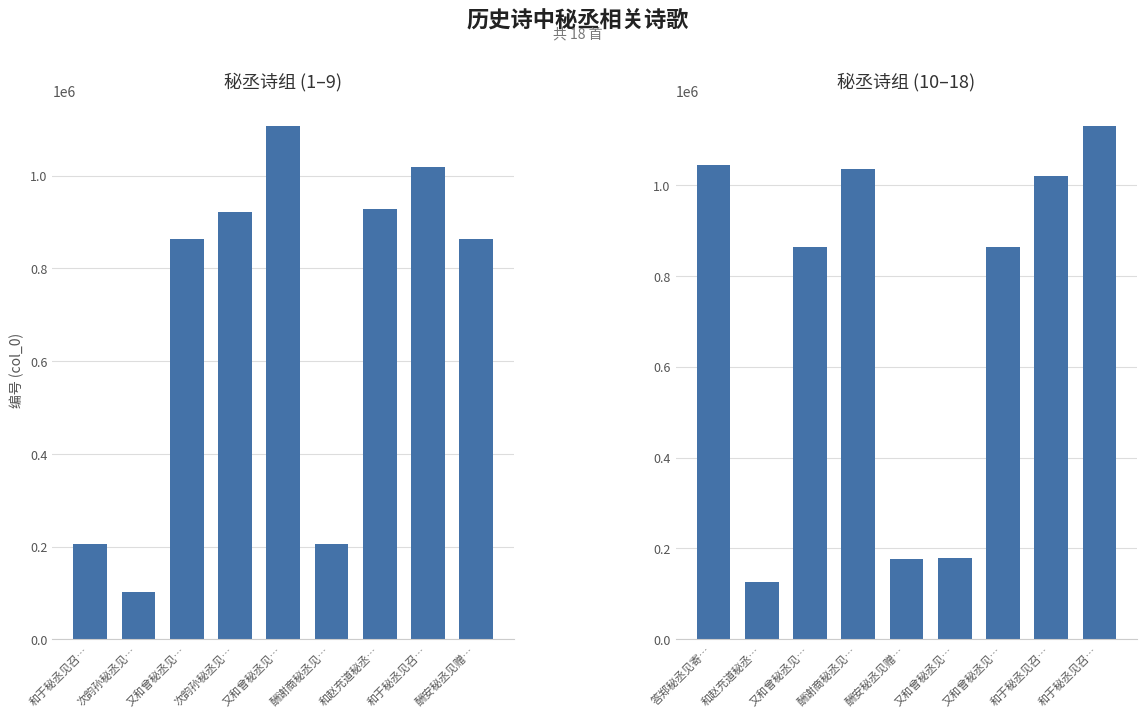

The 秘丞诗组 (1–9) series shows 206454 at 酬谢商秘丞见…. True or false?

True